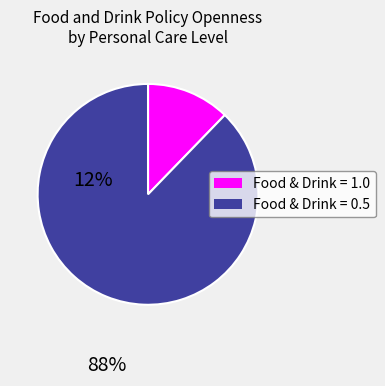

Does any single category account for the majority?

Yes